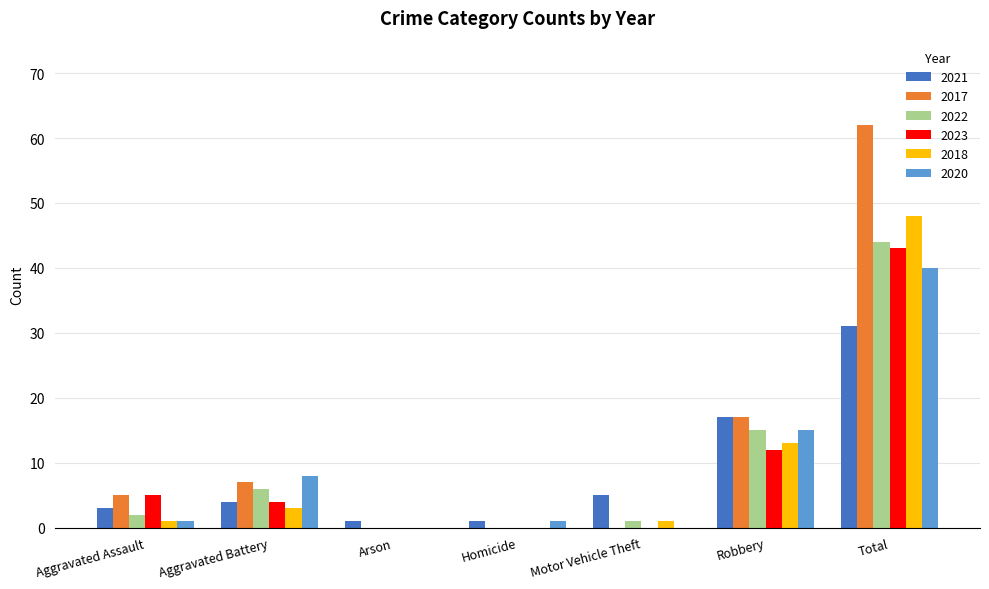

Are the bars horizontal?

No